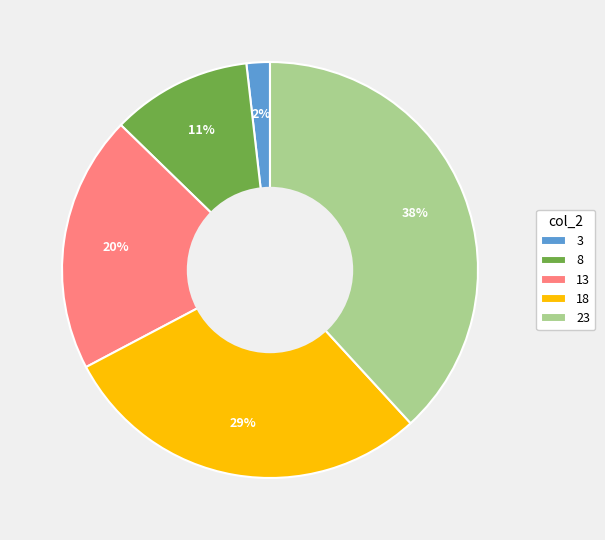

What is the ratio of the value at 3 to the value at 18?

0.1